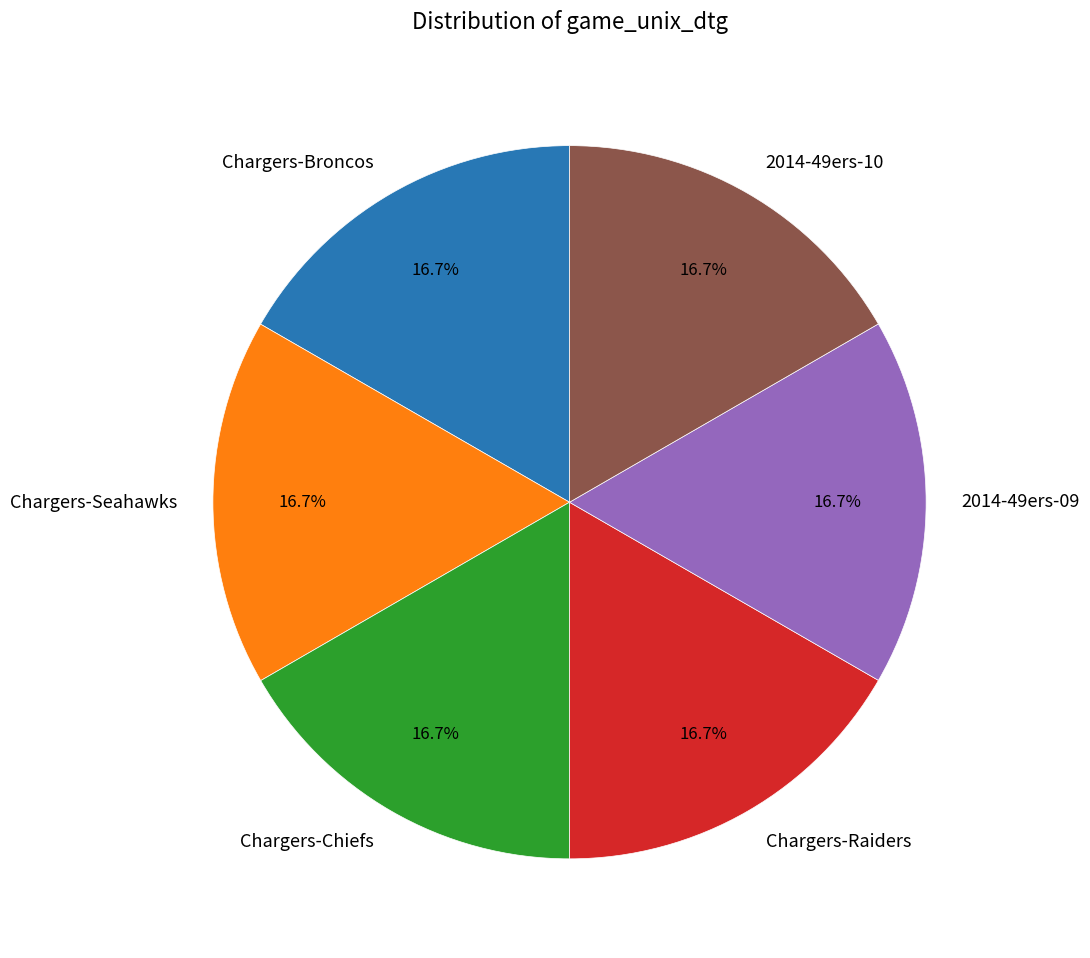

To the nearest percent, what is the average slice percentage?

17%